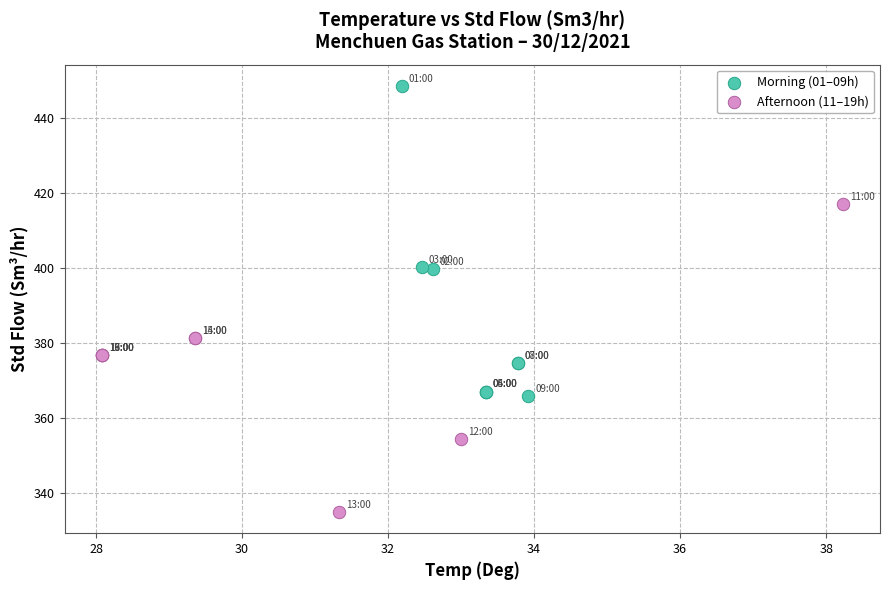

Which series reaches the minimum Y coordinate?

Afternoon (11–19h)